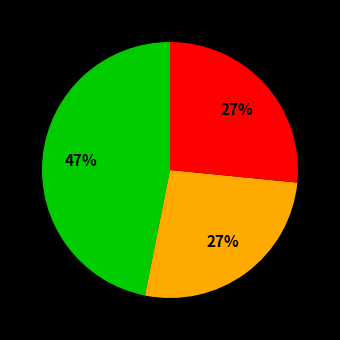

How many slices are in this pie chart?

3